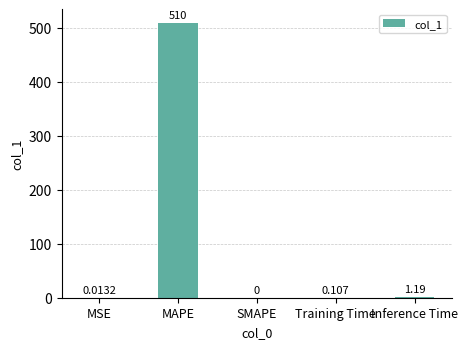

True or false: the data shows 339.5 at MAPE.

False